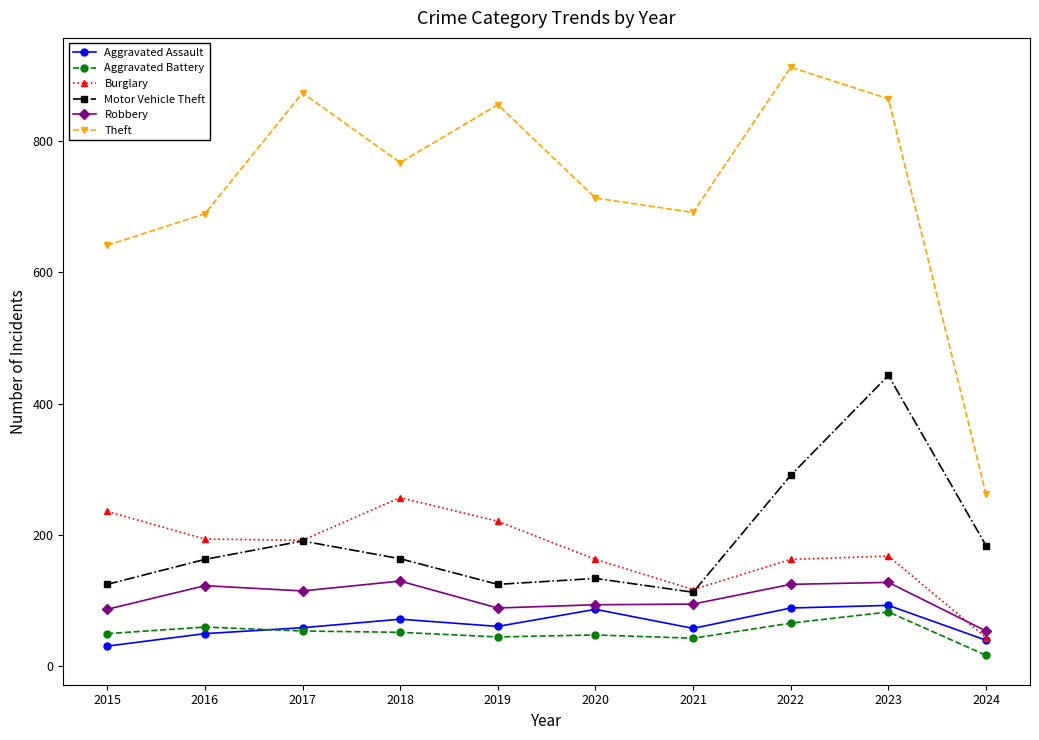

Is the value of Robbery at 2018 greater than the value of Motor Vehicle Theft at 2022?

No